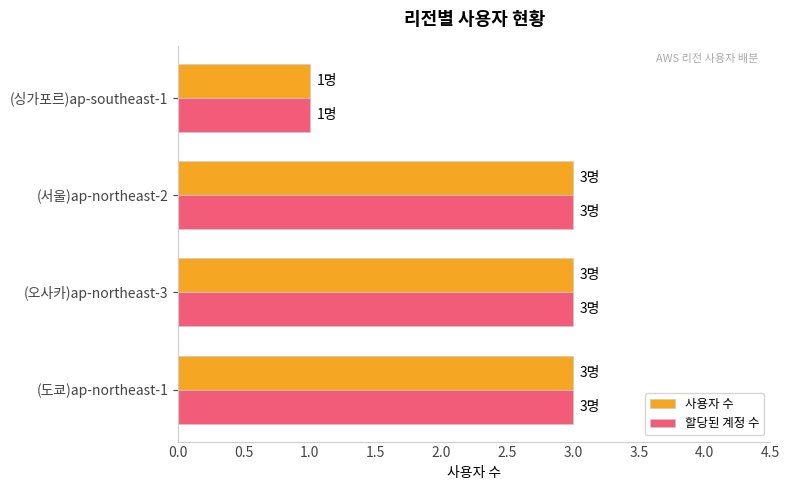

What is the total value across all series at (오사카)ap-northeast-3?

6